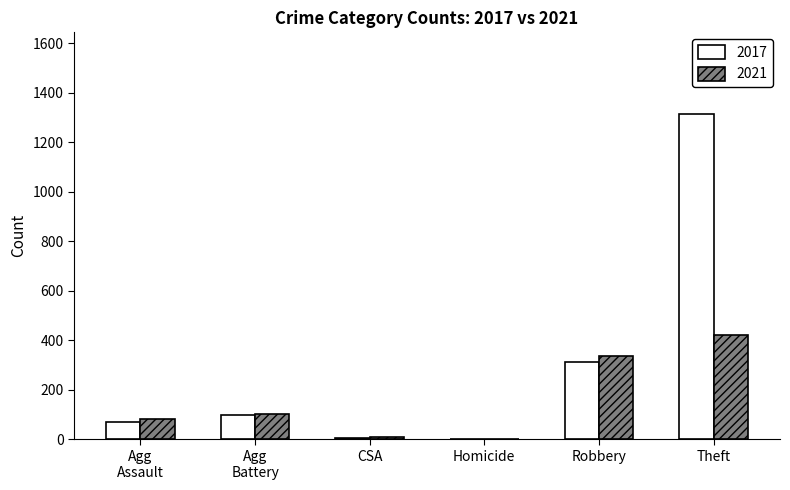

Which series changed the most between Robbery and Theft?

2017